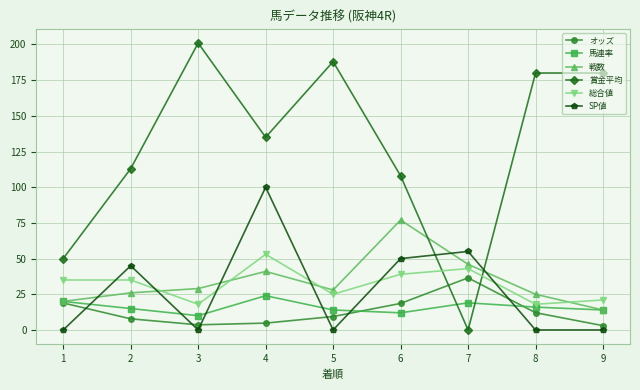

Which series ends up on top after the final intersection of SP値 and 賞金平均?

賞金平均